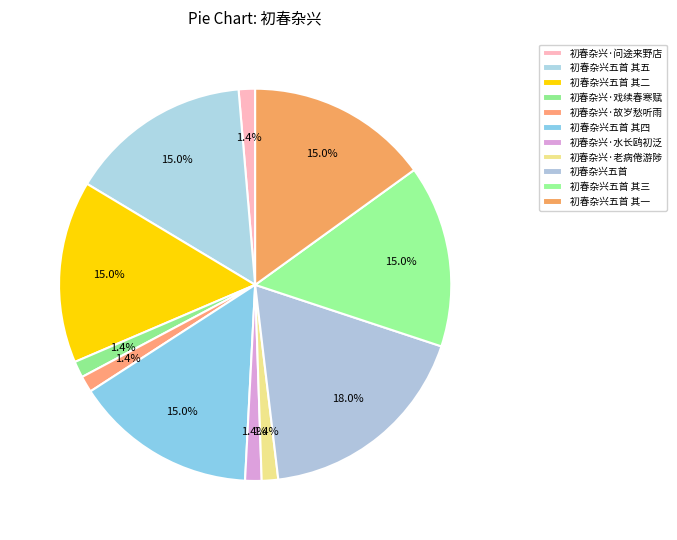

Rank the categories by value from lowest to highest.

初春杂兴·老病倦游陟, 初春杂兴·故岁愁听雨, 初春杂兴·问途来野店, 初春杂兴·水长鸥初泛, 初春杂兴·戏续春寒赋, 初春杂兴五首 其一, 初春杂兴五首 其三, 初春杂兴五首 其四, 初春杂兴五首 其二, 初春杂兴五首 其五, 初春杂兴五首